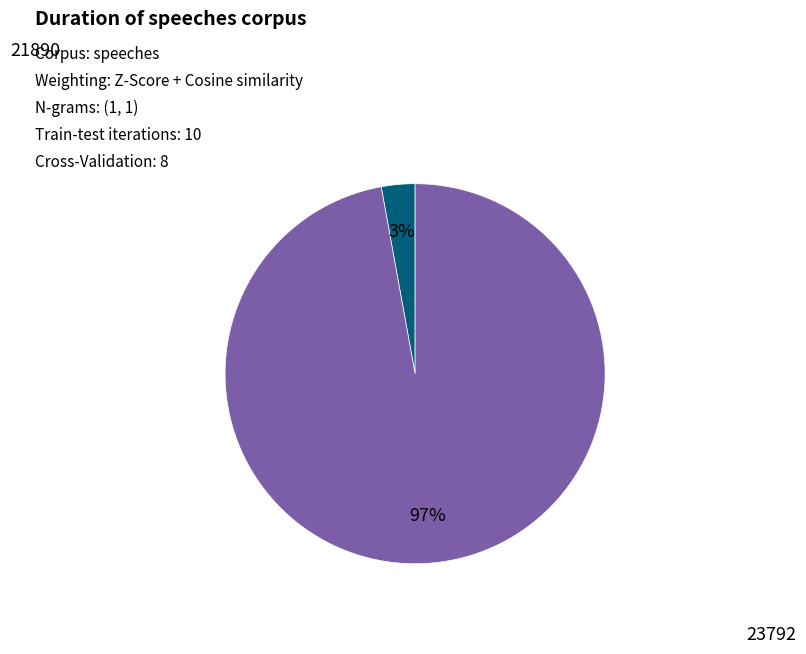

To the nearest percent, what is the average slice percentage?

50%